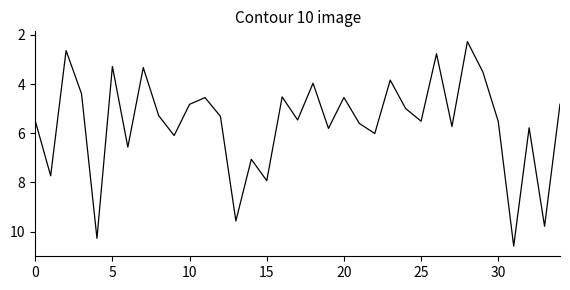

What is the greatest value displayed?

10.6